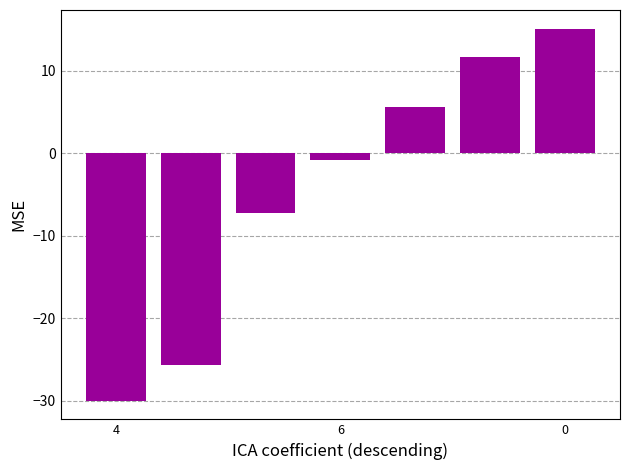

How many data points does each series have?

7